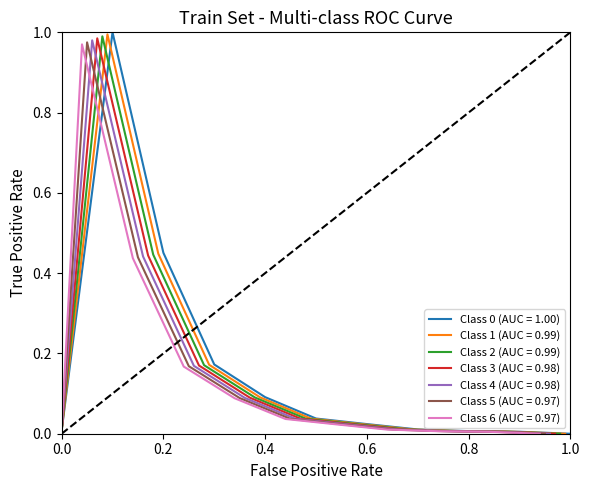

How many categories are shown in the chart?

11